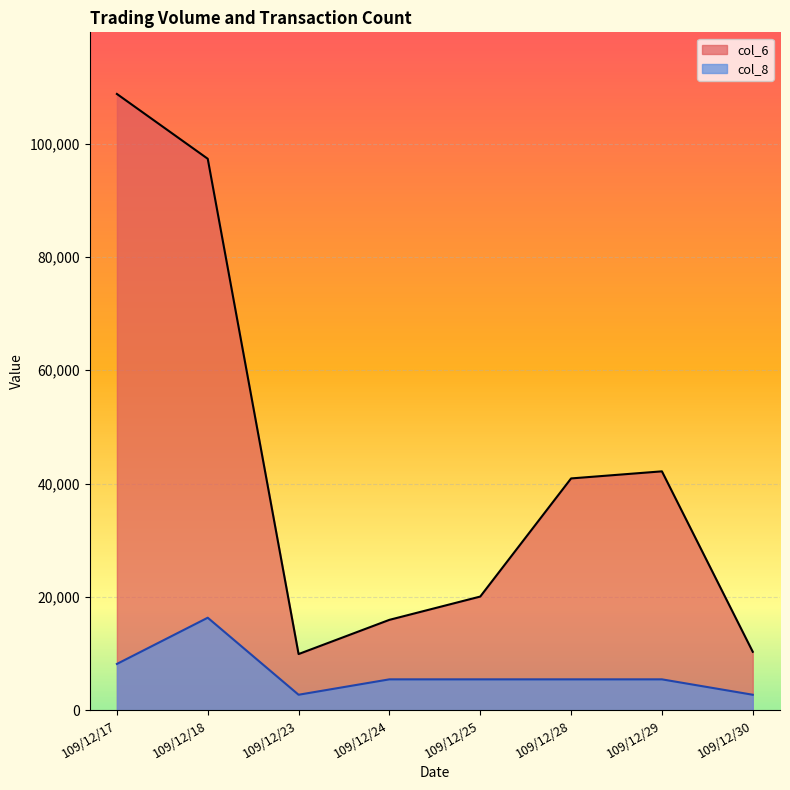

Reading left to right, extract all data points from this chart.

col_6: 109/12/17=108760	109/12/18=97320	109/12/23=9900	109/12/24=15940	109/12/25=20050	109/12/28=40900	109/12/29=42150	109/12/30=10300
col_8: 109/12/17=8157	109/12/18=16314	109/12/23=2719	109/12/24=5438	109/12/25=5438	109/12/28=5438	109/12/29=5438	109/12/30=2719